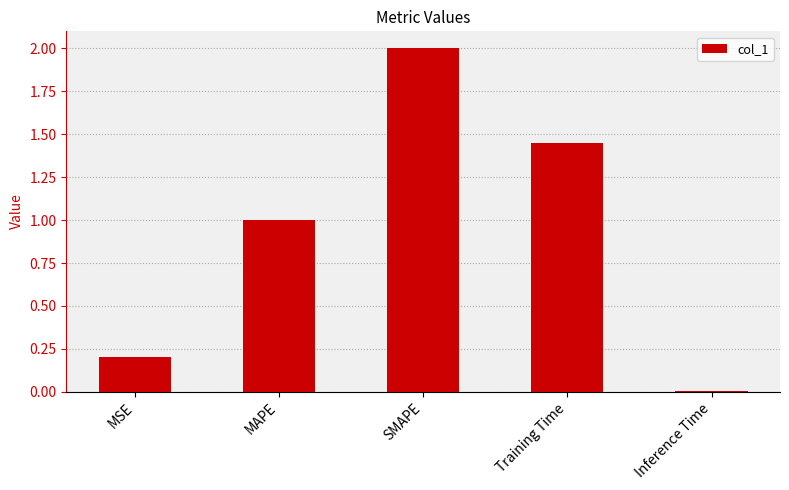

List the labels in order of value, smallest first.

Inference Time, MSE, MAPE, Training Time, SMAPE